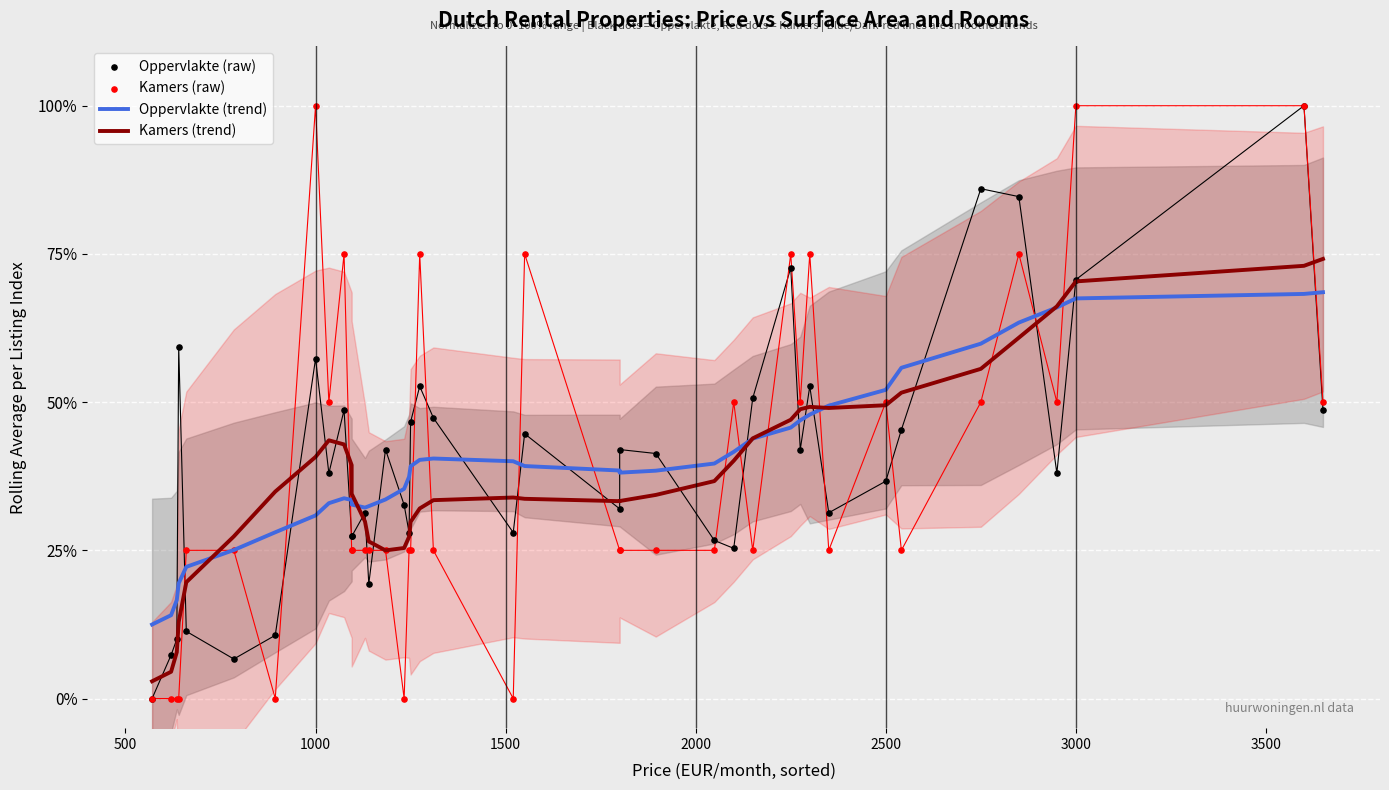

Which series contains the highest Y value?

Oppervlakte (raw)